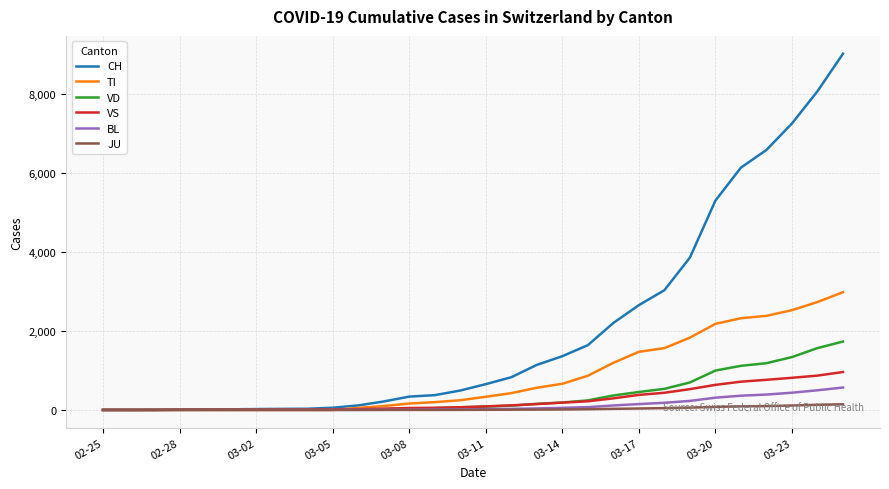

What is the highest value of the TI series?

2978